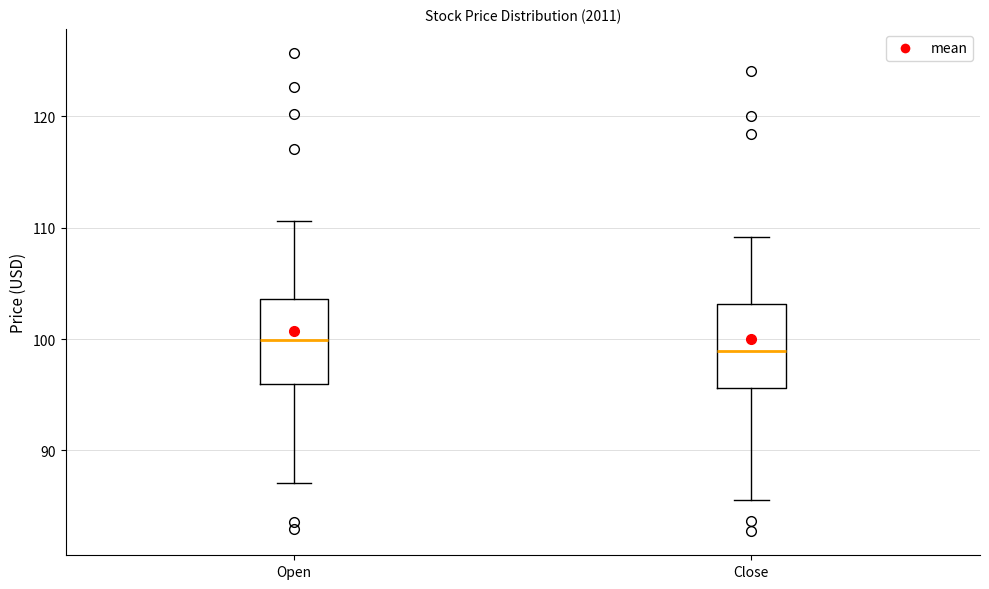

Where is the upper edge of the box for Close on the y-axis? The values are not printed on the chart, so give them approximately, as read against the axis.

103